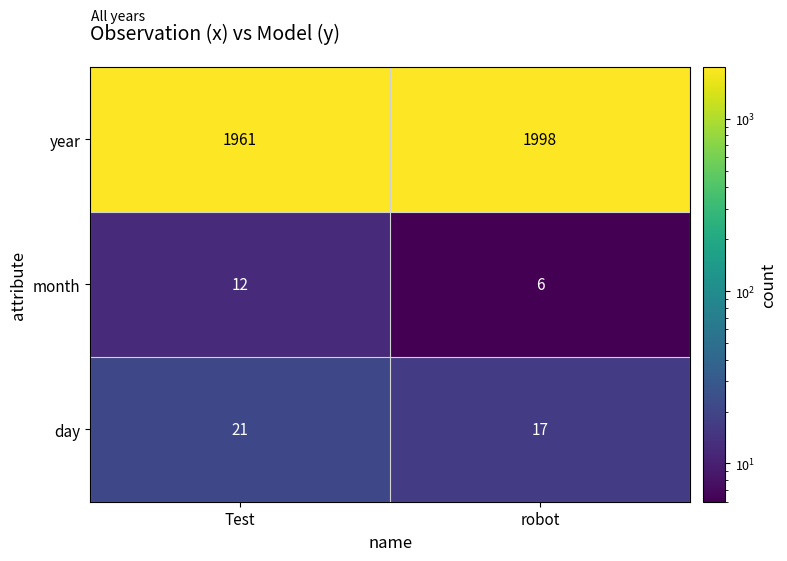

Reading left to right, what are all the values shown in this chart?

year: Test=1961	robot=1998
month: Test=12	robot=6
day: Test=21	robot=17